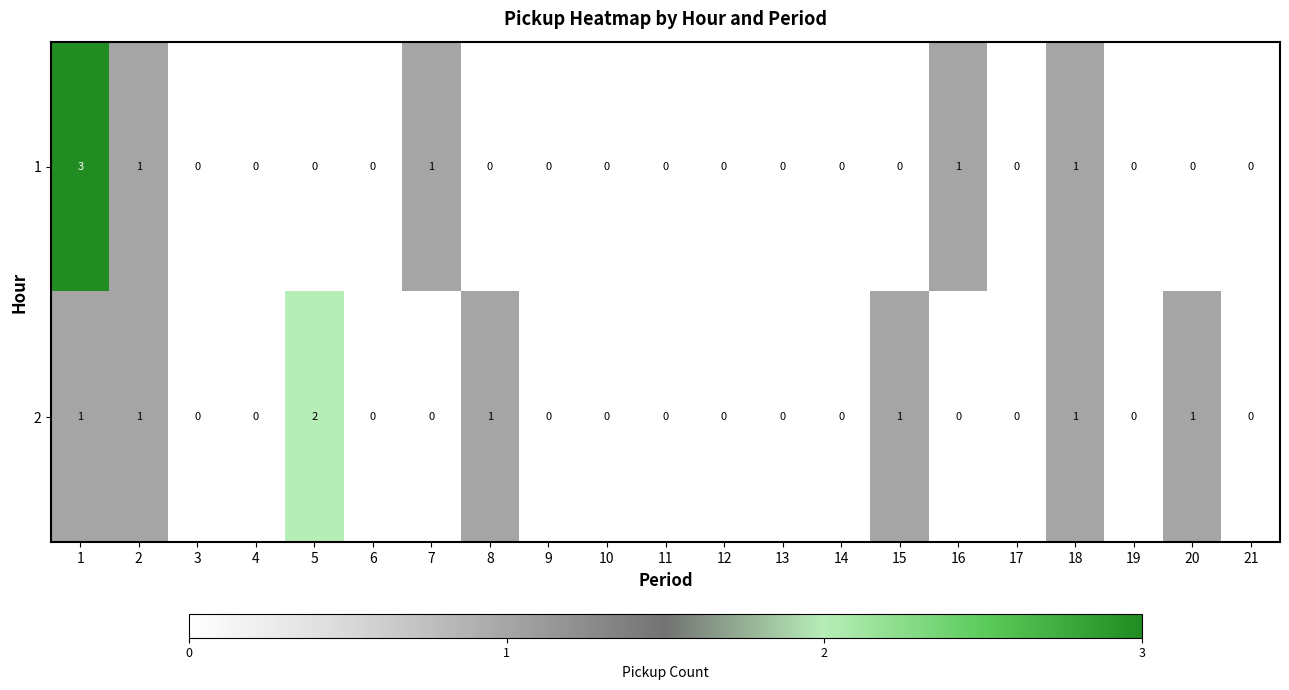

The value of 1 at 21 is -2. True or false?

False